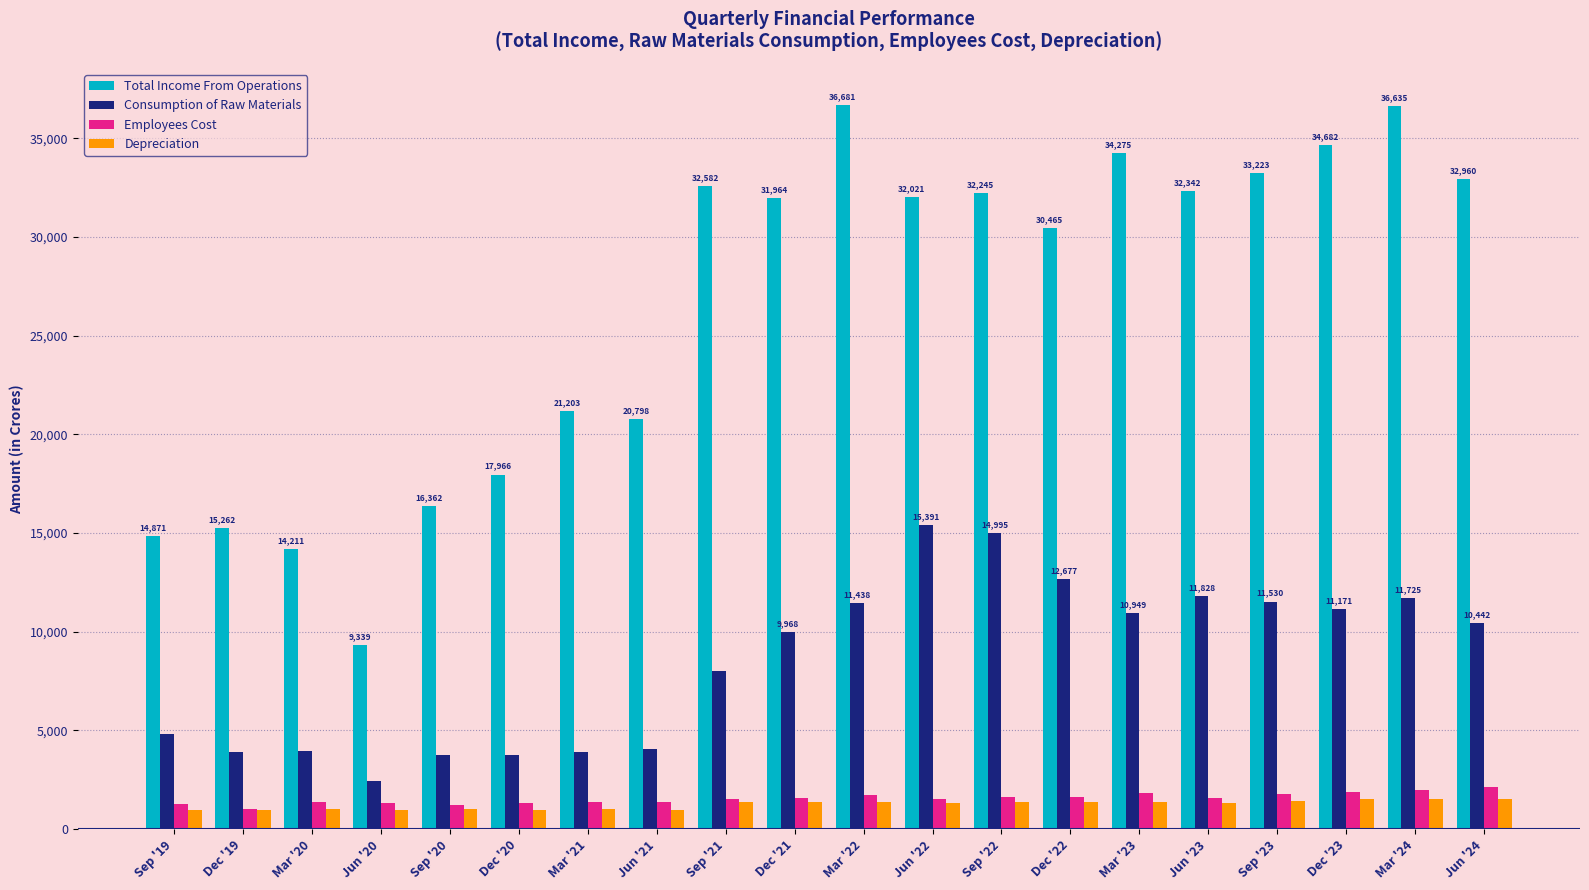

What is the label of the 9th bar from the right?

Jun '22